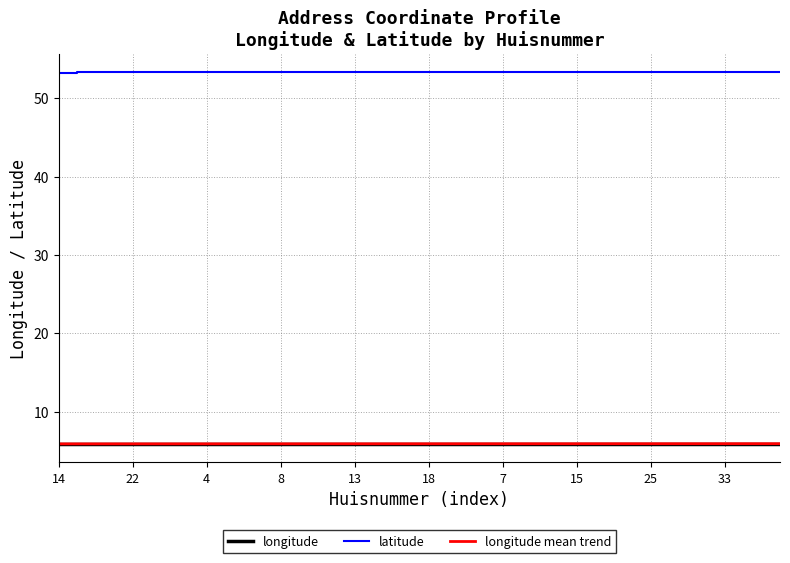

What is the minimum value shown in the chart?

5.9